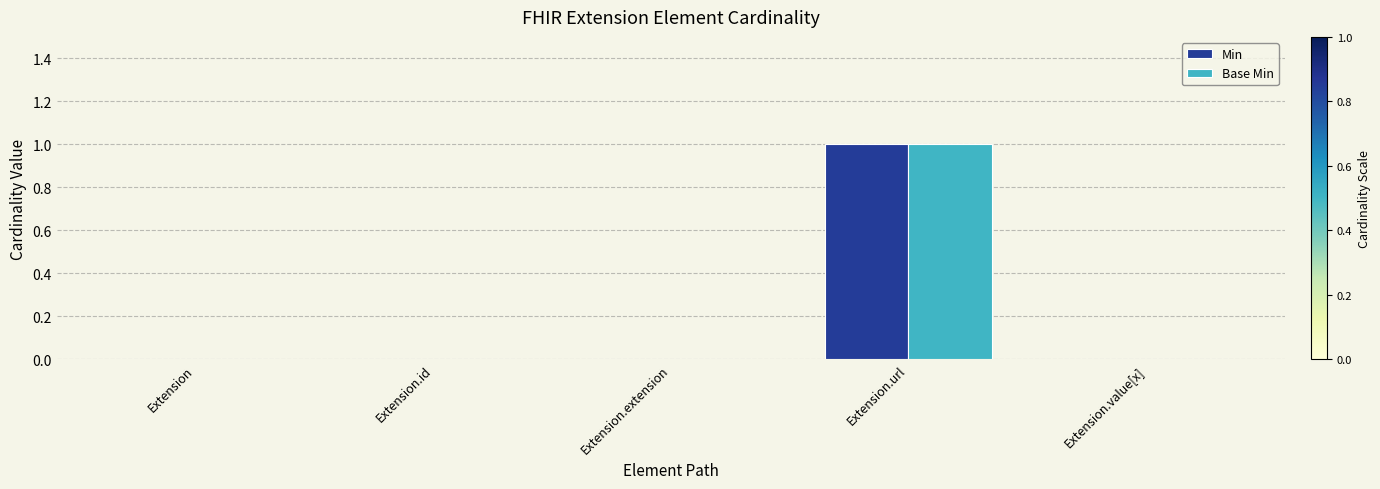

At which category is the sum across all series the highest?

Extension.url